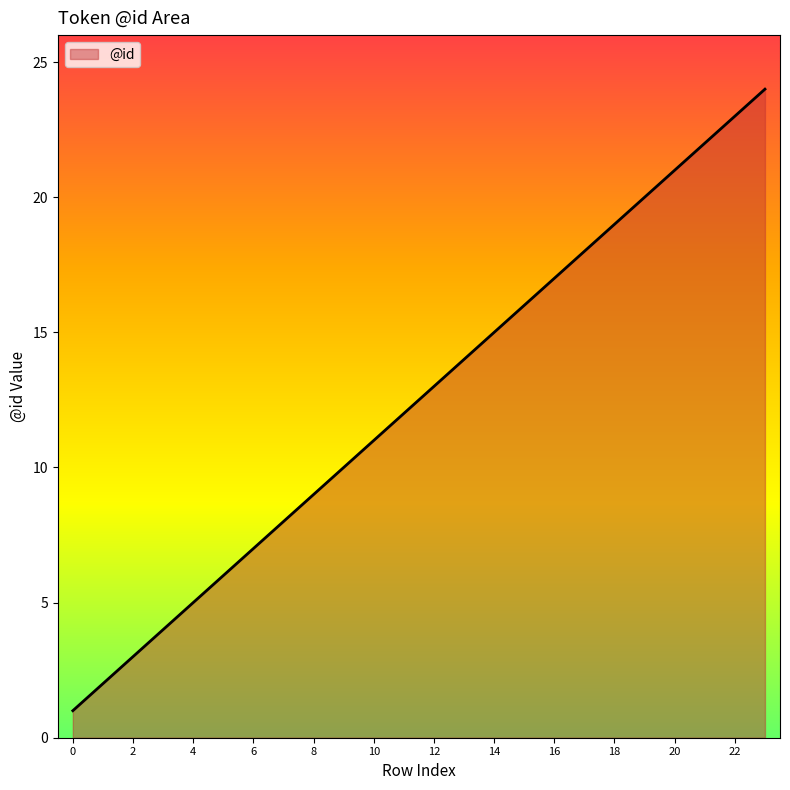

What is the difference between the maximum and minimum values?

23